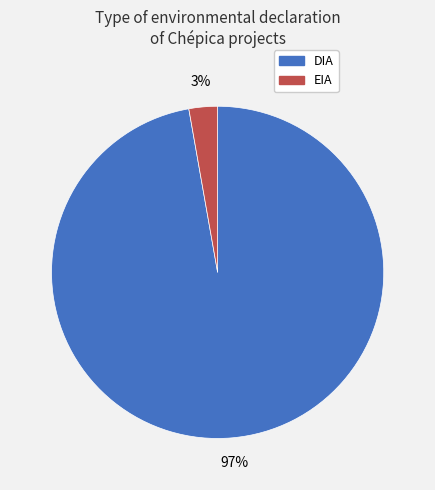

Which category accounts for the majority?

DIA